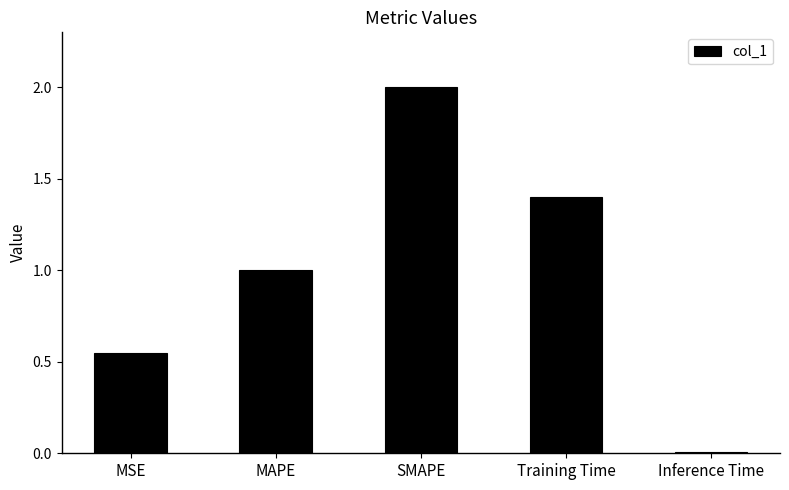

Which label corresponds to the largest value in the chart?

SMAPE